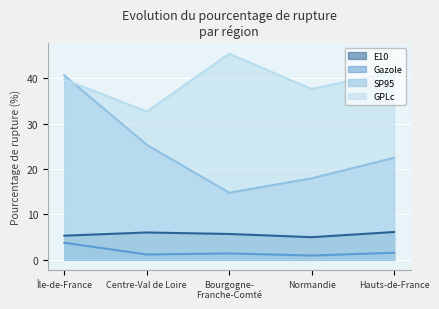

In SP95, how many points are higher than both neighbors (excluding endpoints)?

0